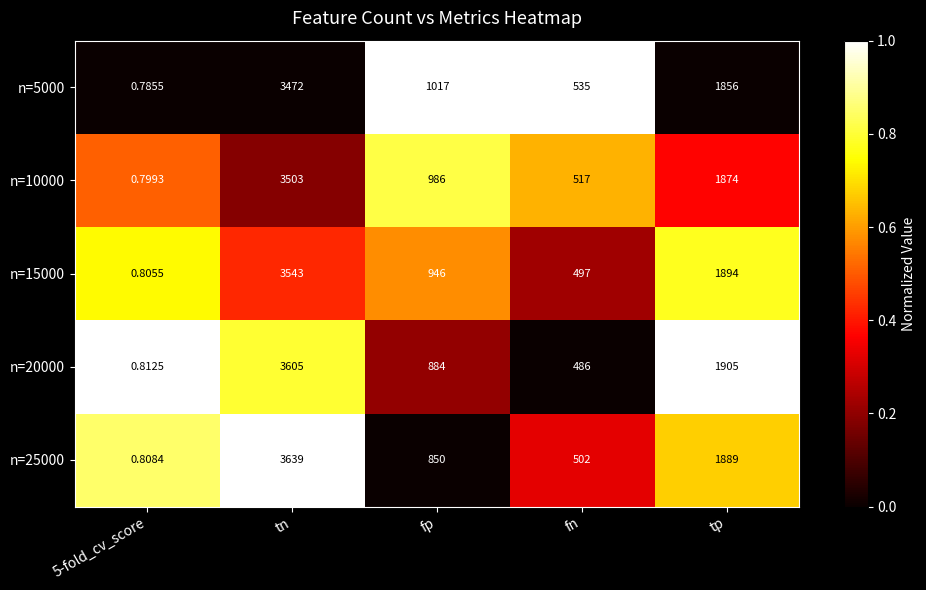

Rank the series by their maximum value, from lowest to highest.

n=5000, n=10000, n=15000, n=20000, n=25000